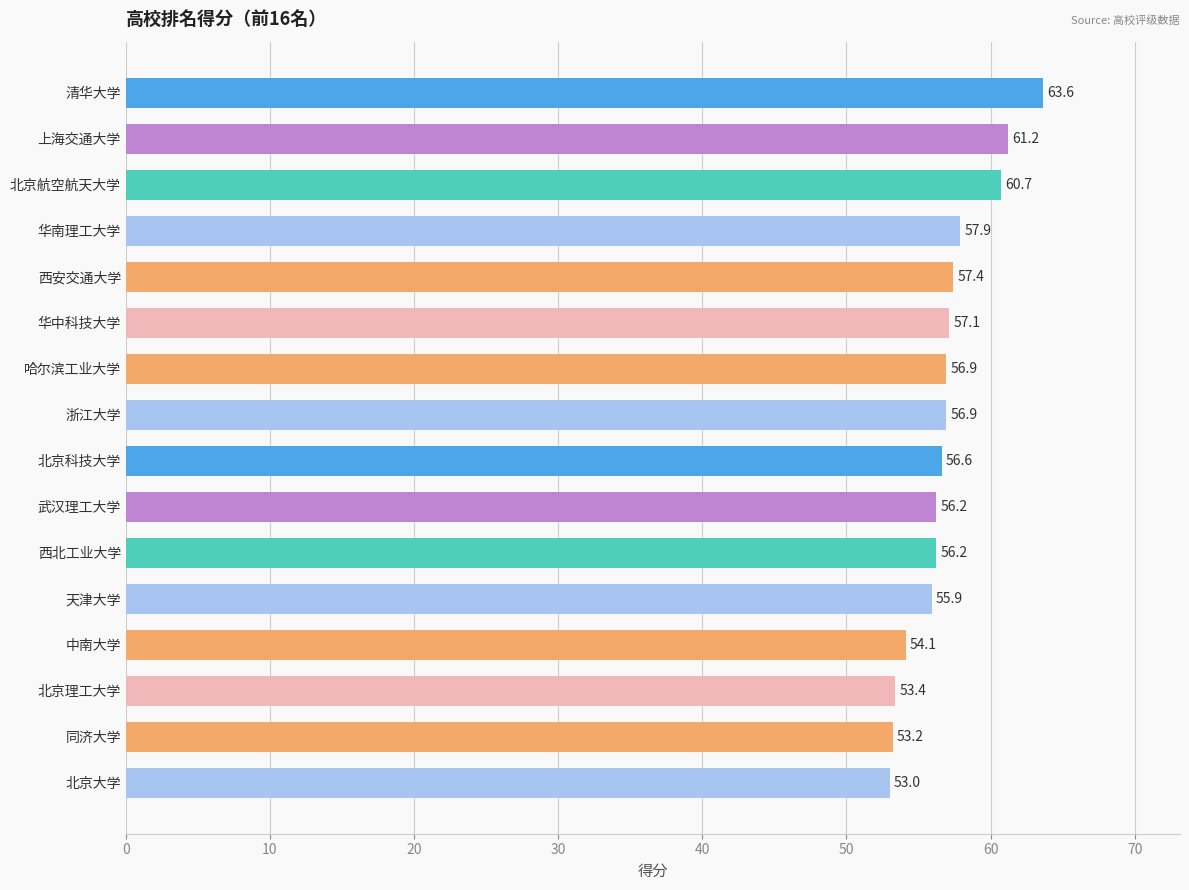

What is the sum of the values at 武汉理工大学 and 同济大学?

109.4